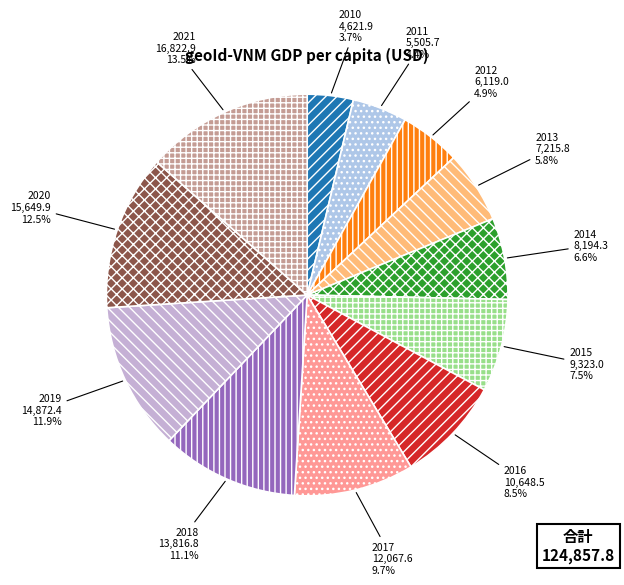

Combined, do 2010 and 2019 account for over 50%?

No